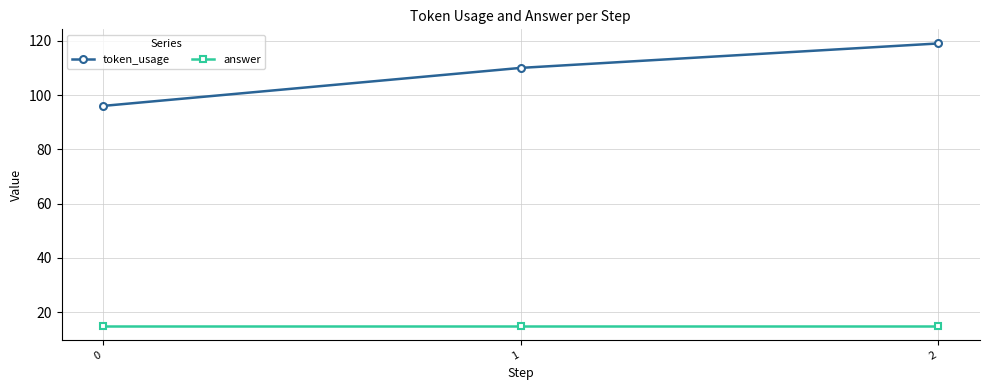

What is the value of the answer point at the 2nd from the left?

15